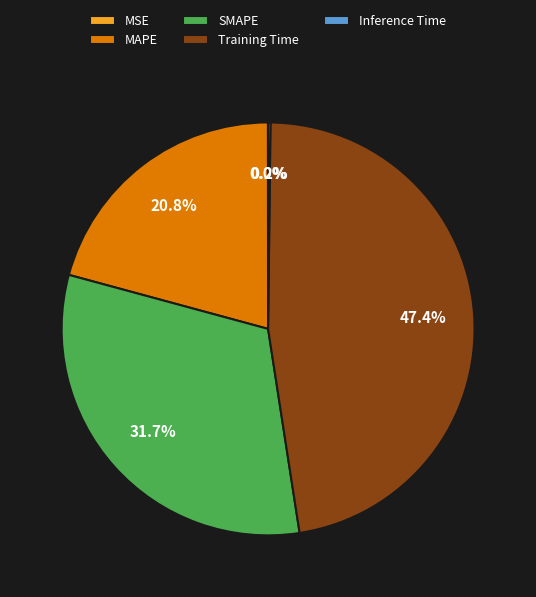

True or false: SMAPE accounts for 32% of the total.

True